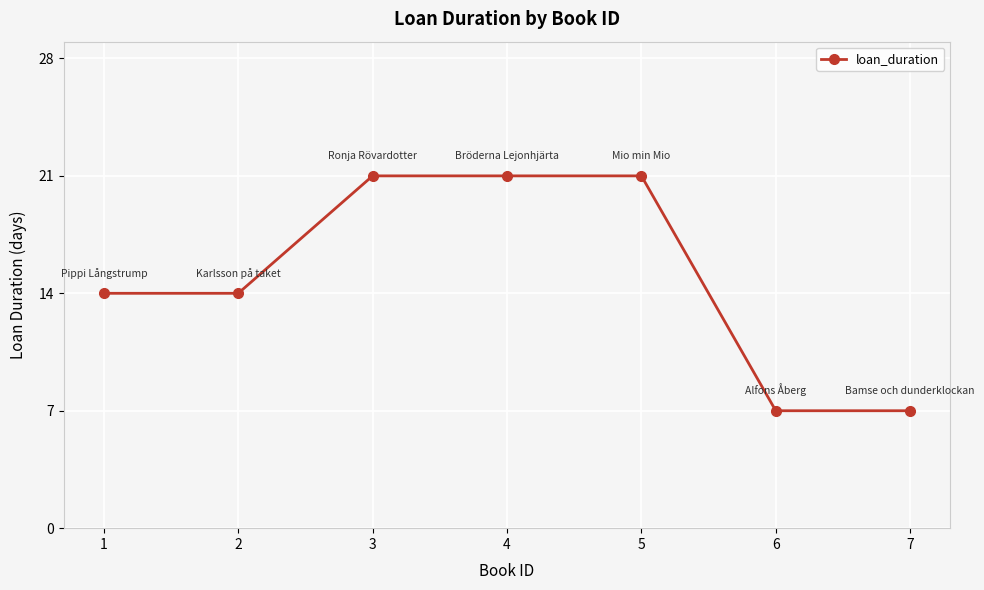

Reading left to right, what are all the values shown in this chart?

1=14	2=14	3=21	4=21	5=21	6=7	7=7